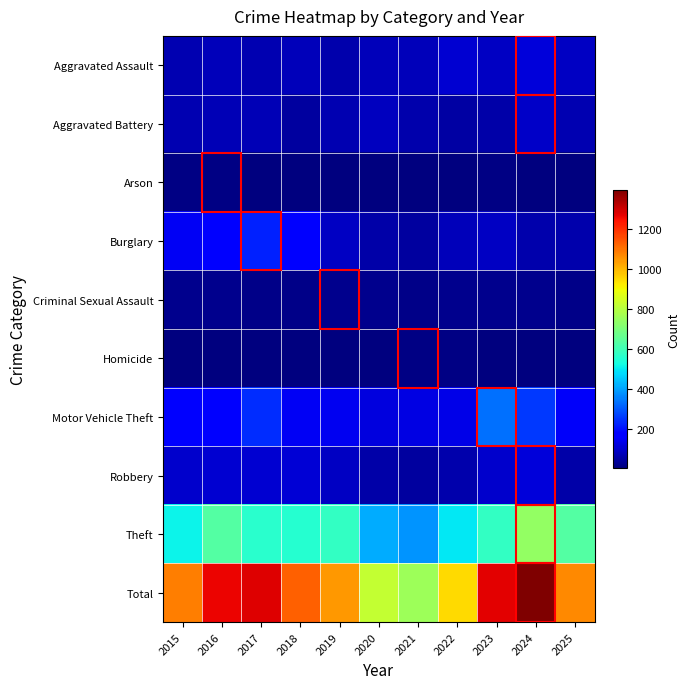

Which has a higher value, 2017 or 2019?

2017